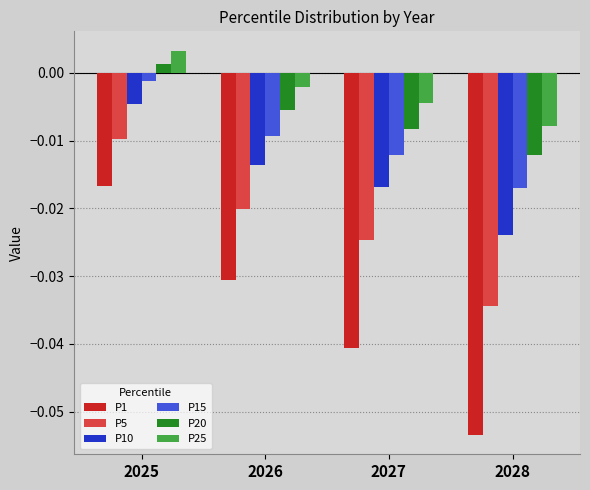

Rank the series at 2026 from lowest to highest value.

P1, P5, P10, P15, P20, P25